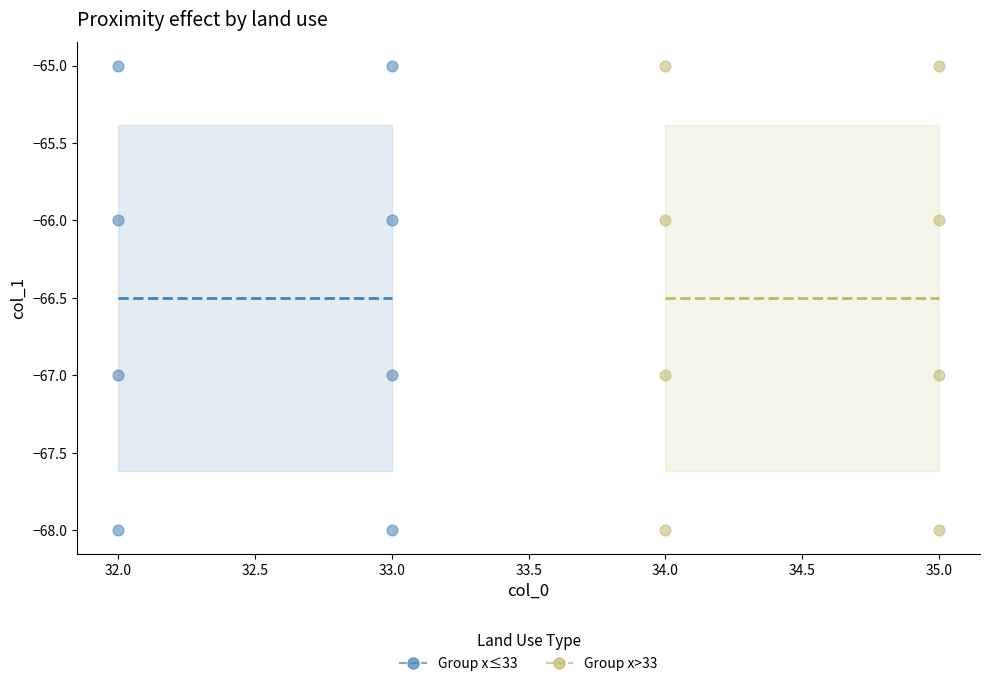

What are all the series names shown in the legend?

Group x≤33, Group x>33